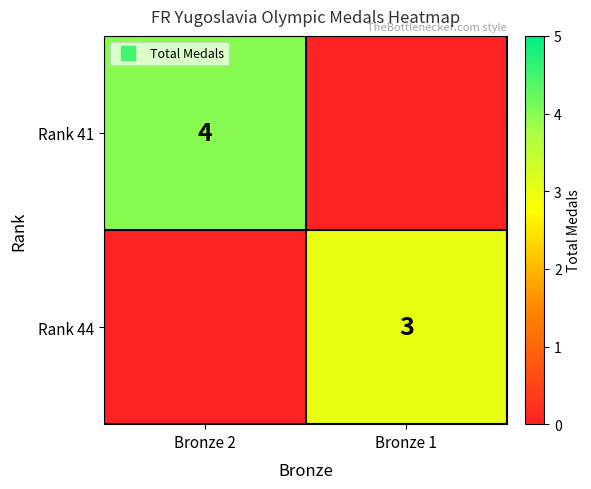

List the series in order of their peak value, highest first.

Rank 41, Rank 44